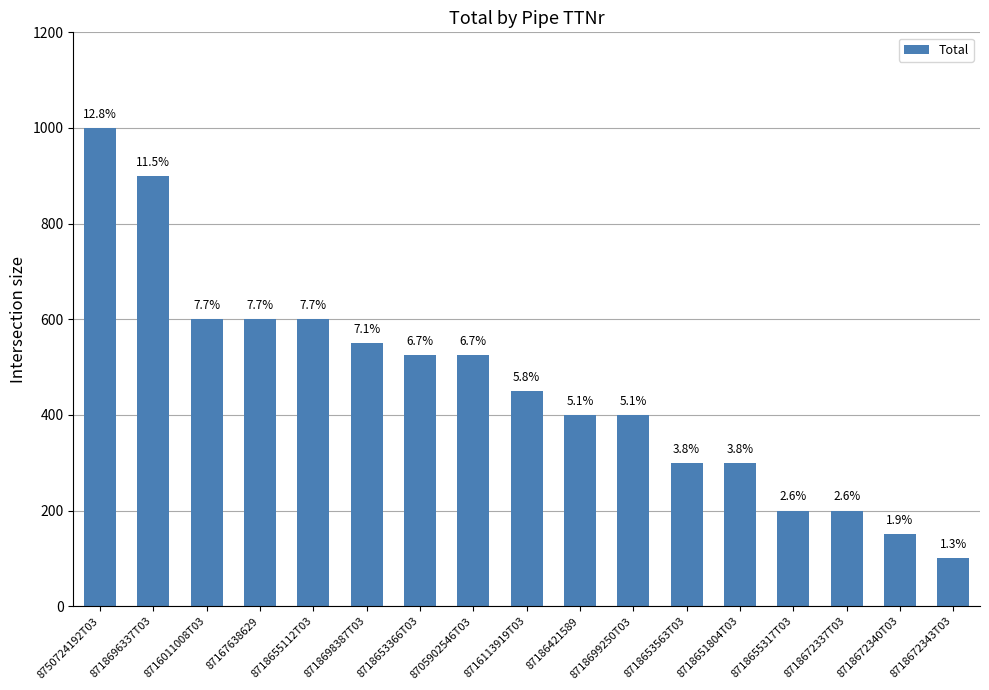

Does the chart contain any negative values?

No